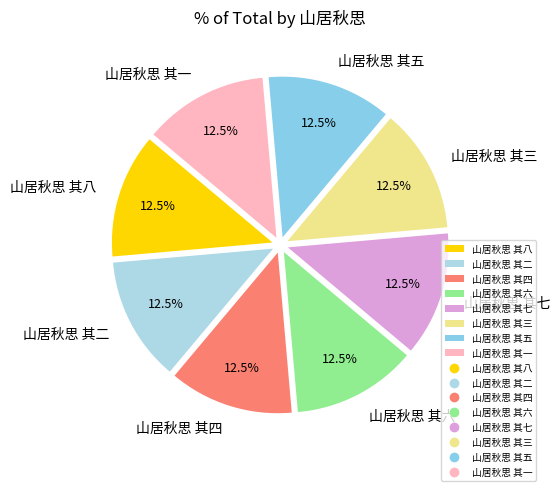

What is the ratio of the value at 山居秋思 其三 to the value at 山居秋思 其一?

1.0